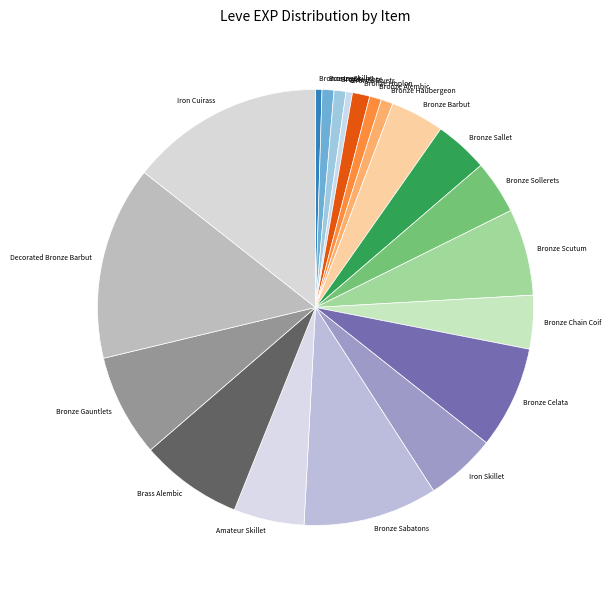

True or false: Bronze Haubergeon accounts for 1% of the total.

True